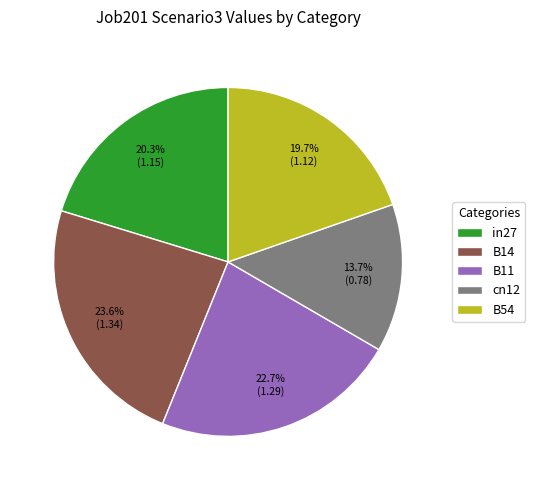

Which has a higher value, cn12 or in27?

in27